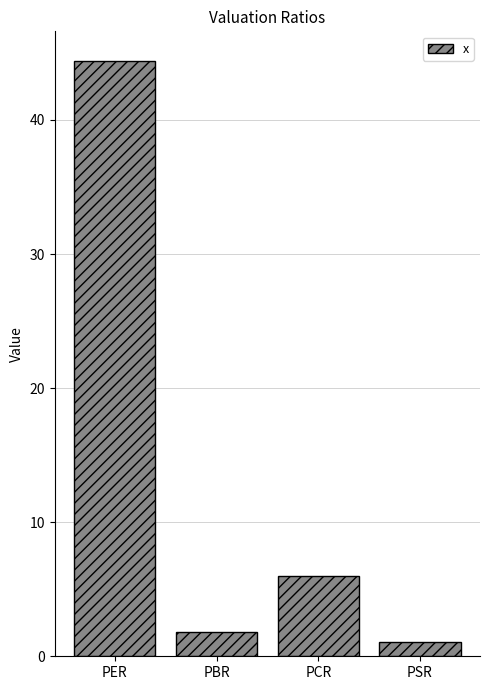

What is the greatest value displayed?

44.4